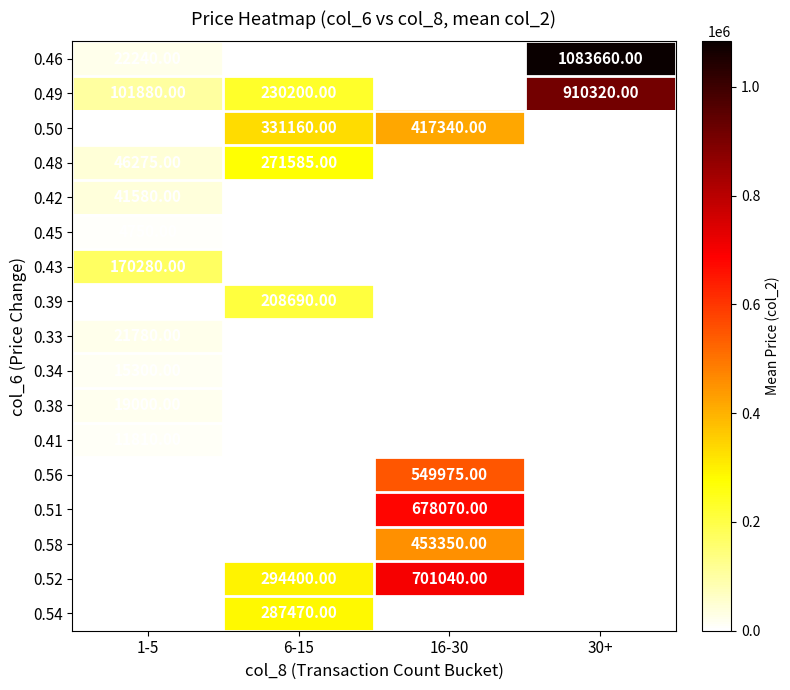

Which series has the largest total across all categories?

0.49